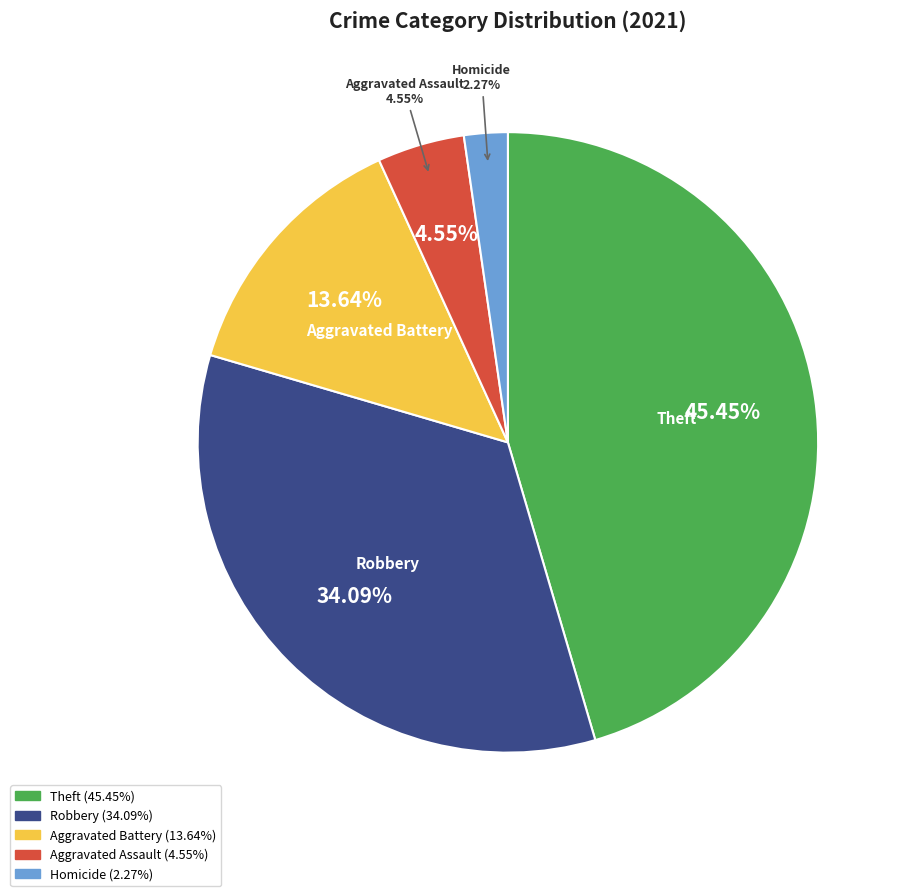

Is Arson the majority of the pie?

No